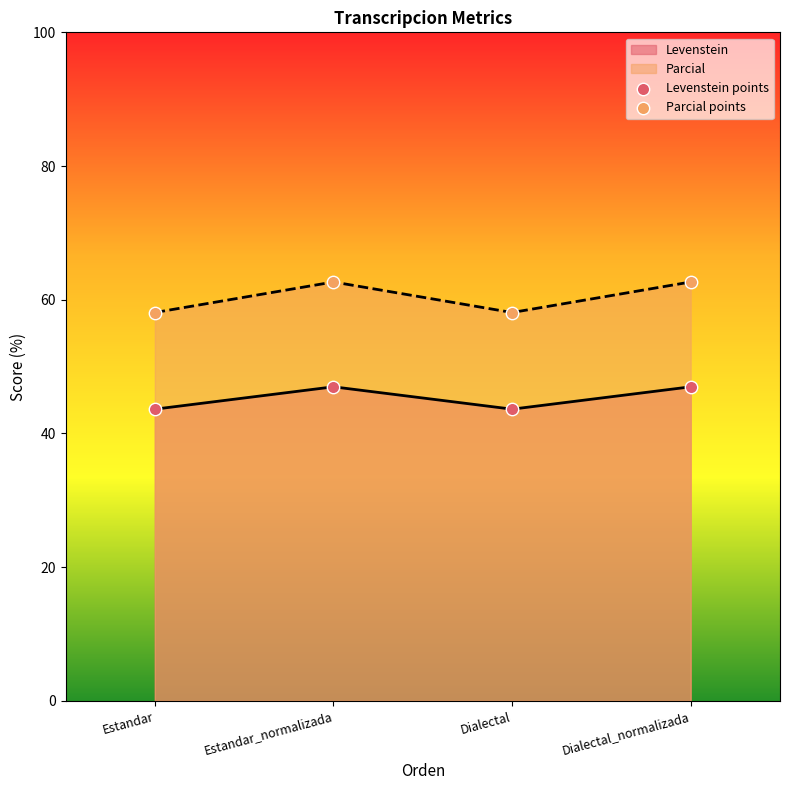

What value does the Parcial series have at Dialectal?

58.1